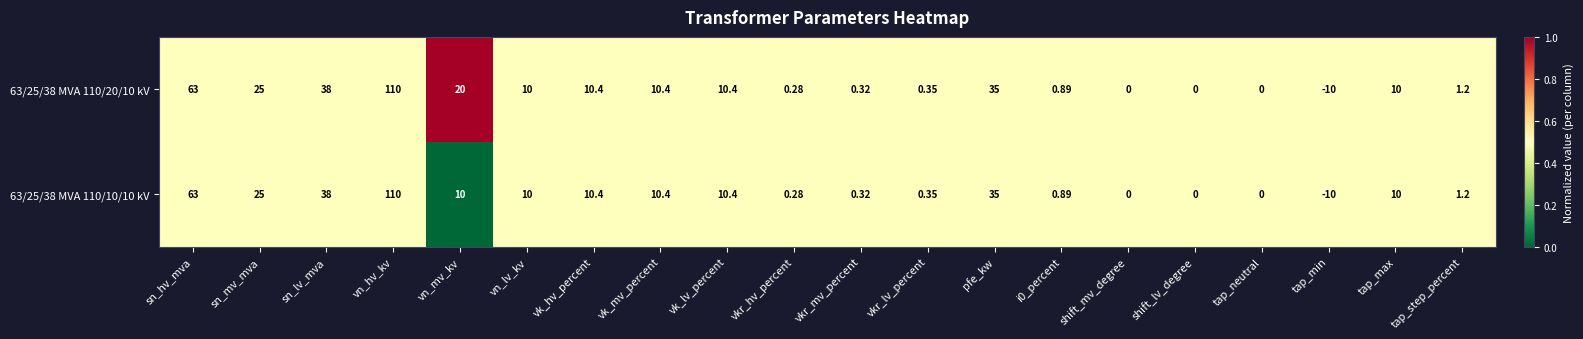

At which label does 63/25/38 MVA 110/10/10 kV reach its minimum?

tap_min